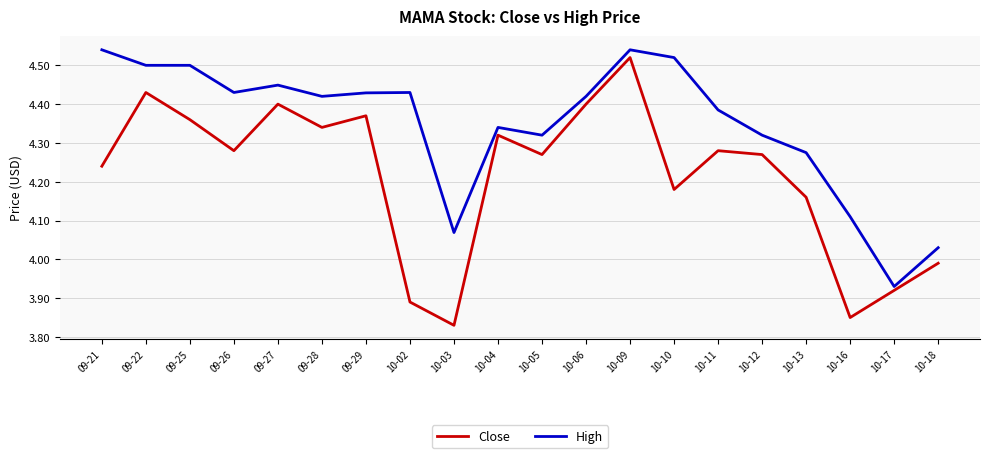

Does the chart have visible grid lines?

Yes